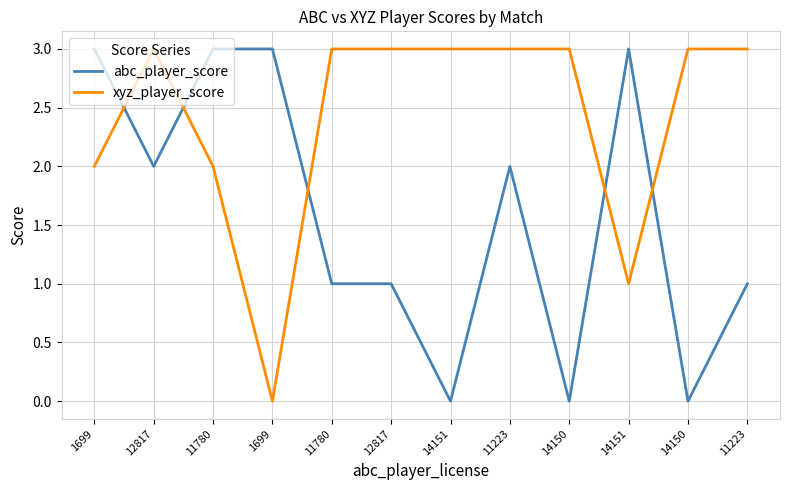

What is the maximum value shown in the chart?

3